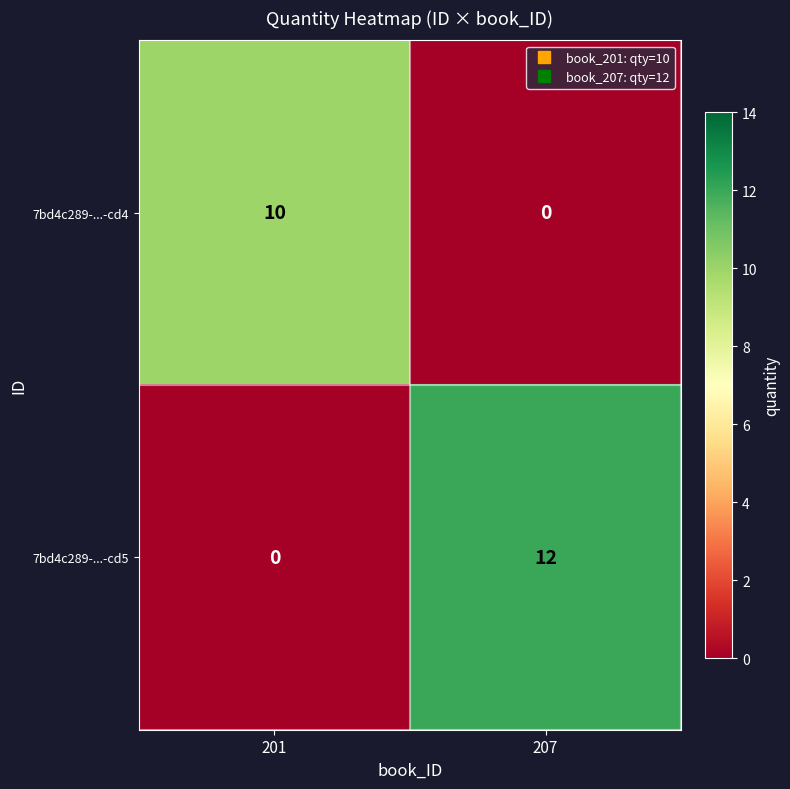

Reading right to left, transcribe all the data shown in this chart.

7bd4c289-...-cd4: 0	10
7bd4c289-...-cd5: 12	0